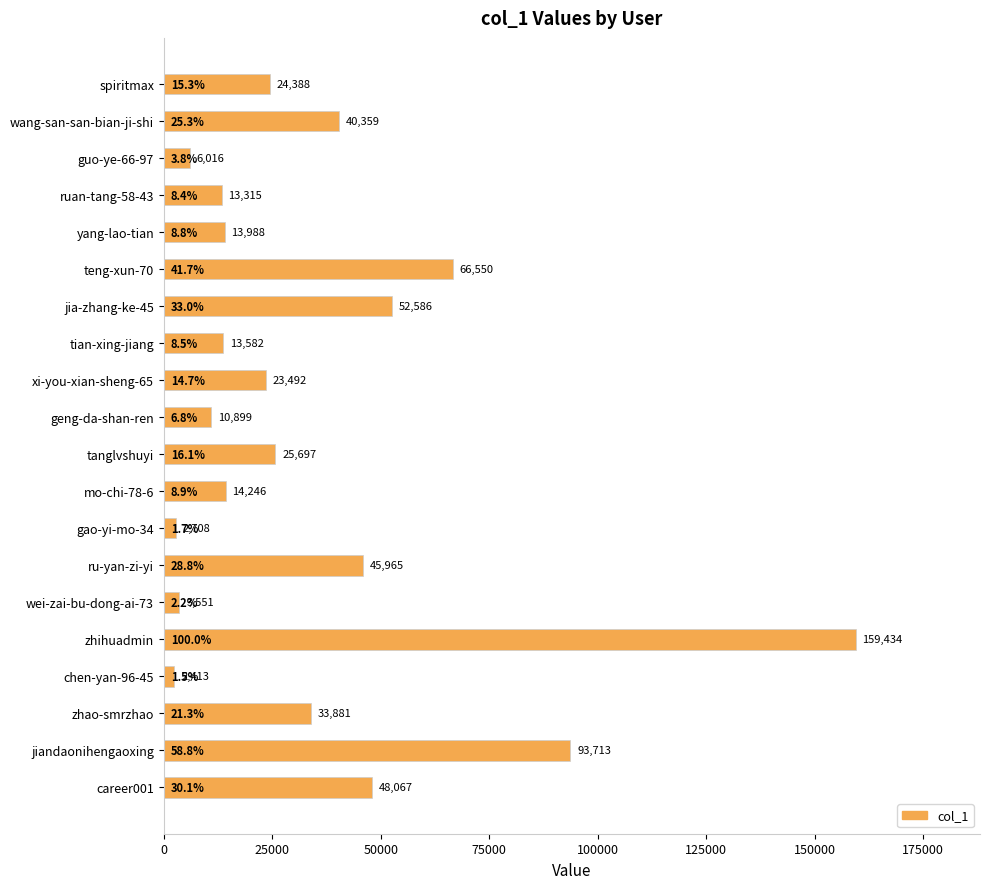

Where is the data nearest to the value 80923?

jiandaonihengaoxing